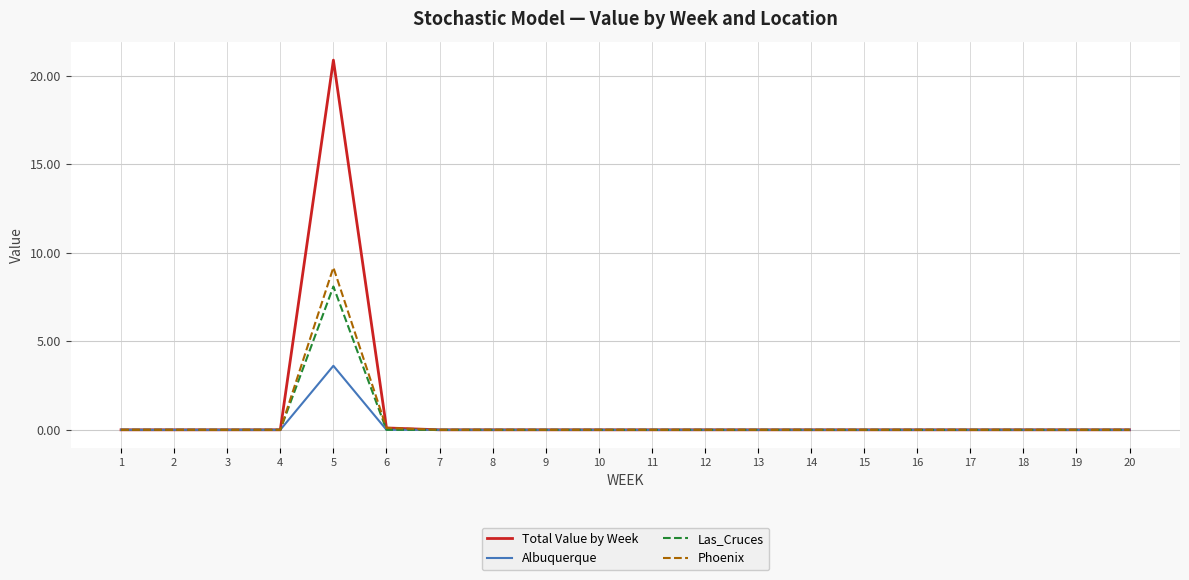

List the series in order of their peak value, lowest first.

Albuquerque, Las_Cruces, Phoenix, Total Value by Week